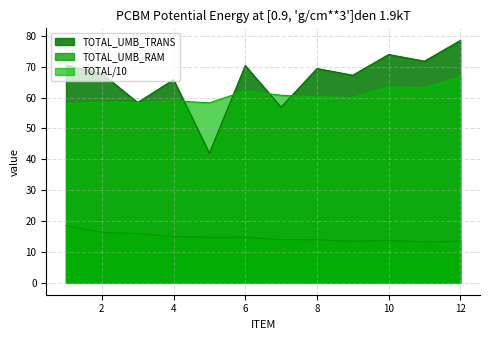

True or false: TOTAL_UMB_RAM and TOTAL/10 intersect in this chart.

False